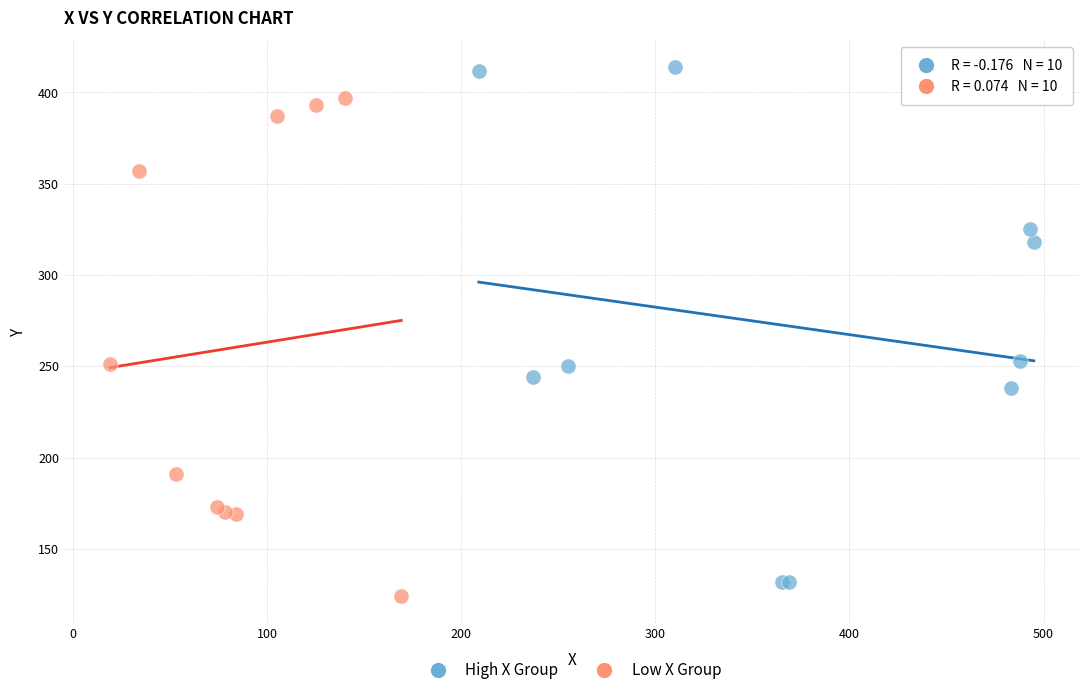

Which series has the widest spread of Y values?

High X Group